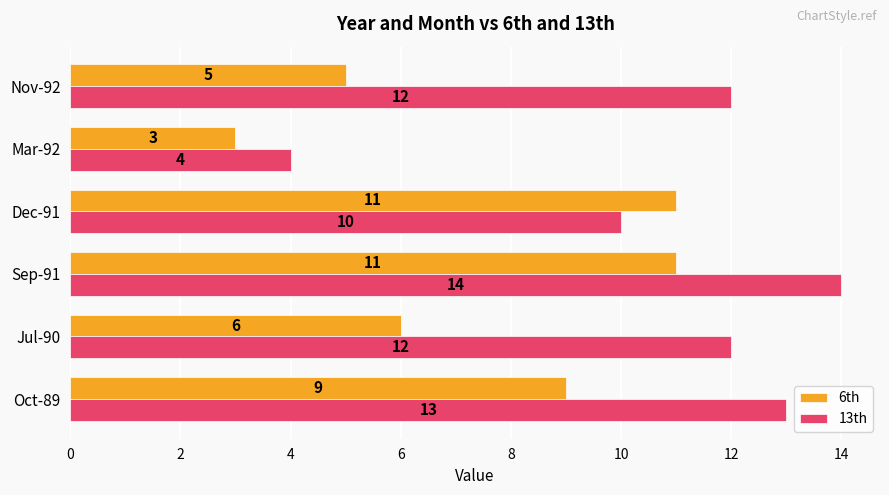

Where is 6th nearest to the value 7?

Jul-90